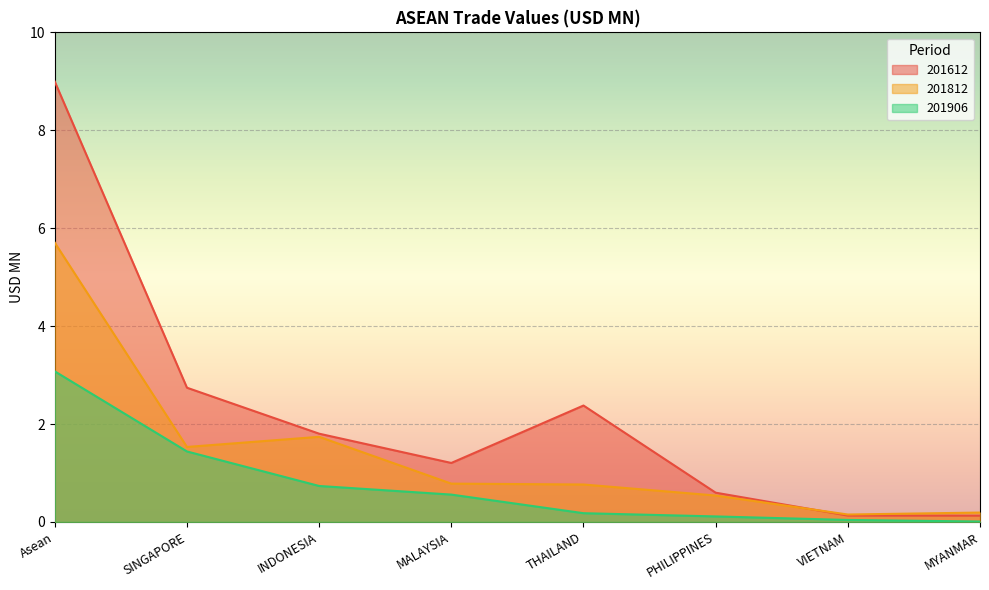

Between which two adjacent categories do 201612 and 201812 first intersect?

PHILIPPINES and VIETNAM